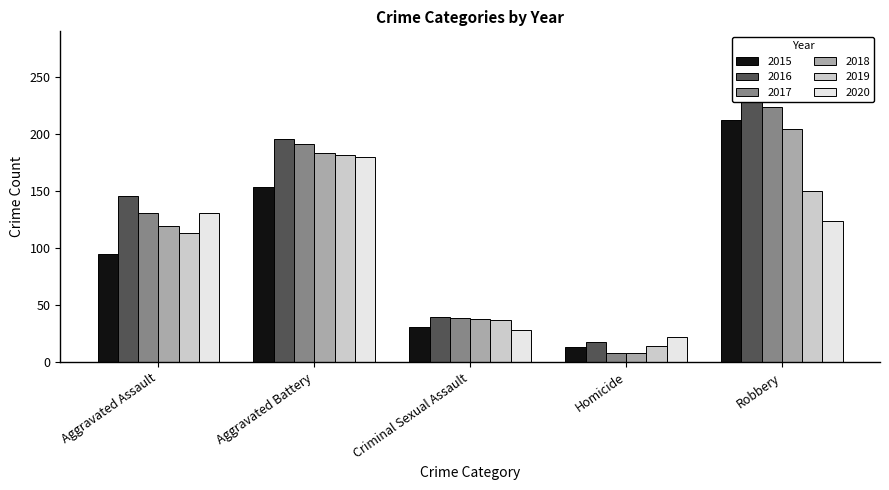

At how many categories does at least one series exceed 169?

2